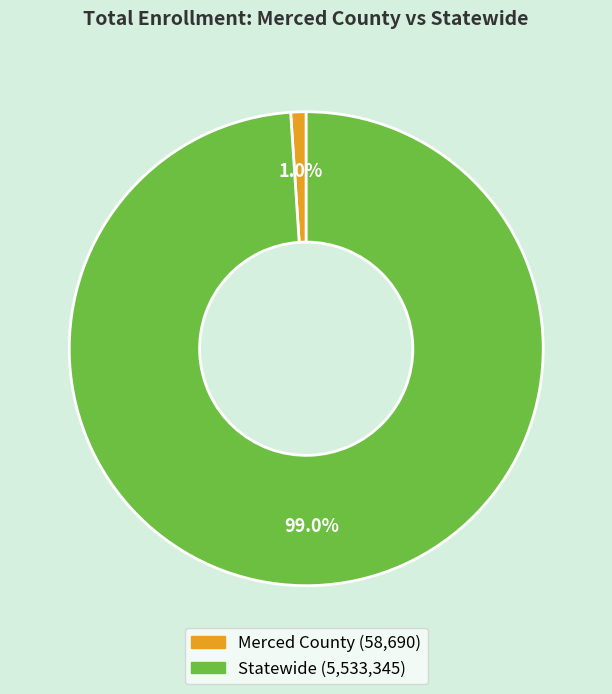

To the nearest percent, what is the average slice percentage?

50%